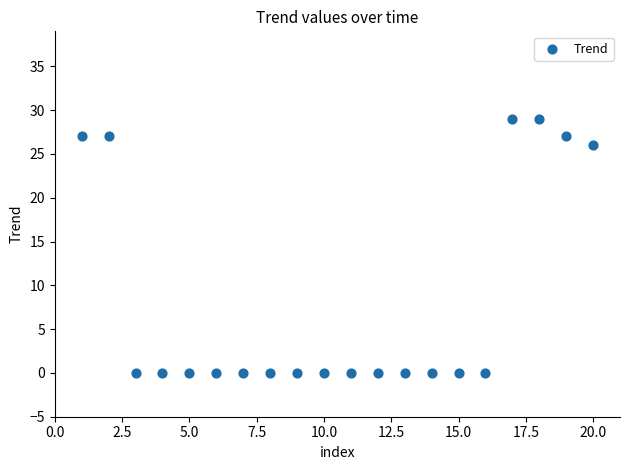

What Y value in the scatter plot is closest to 14?

26